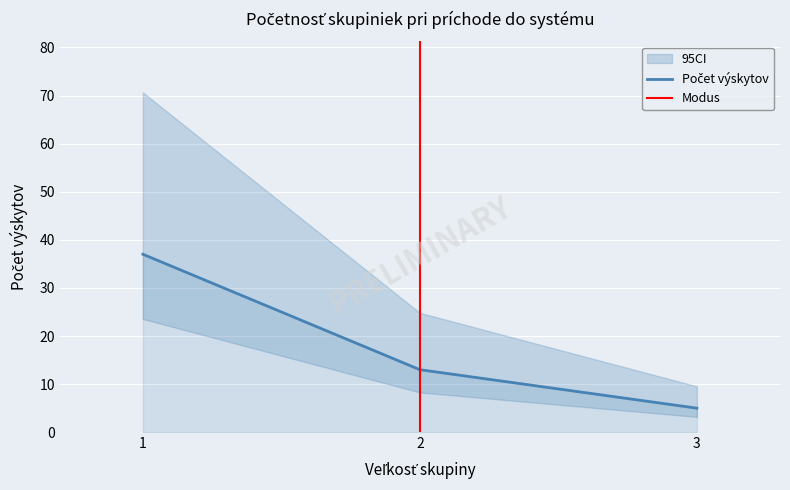

How many values are below 13?

1